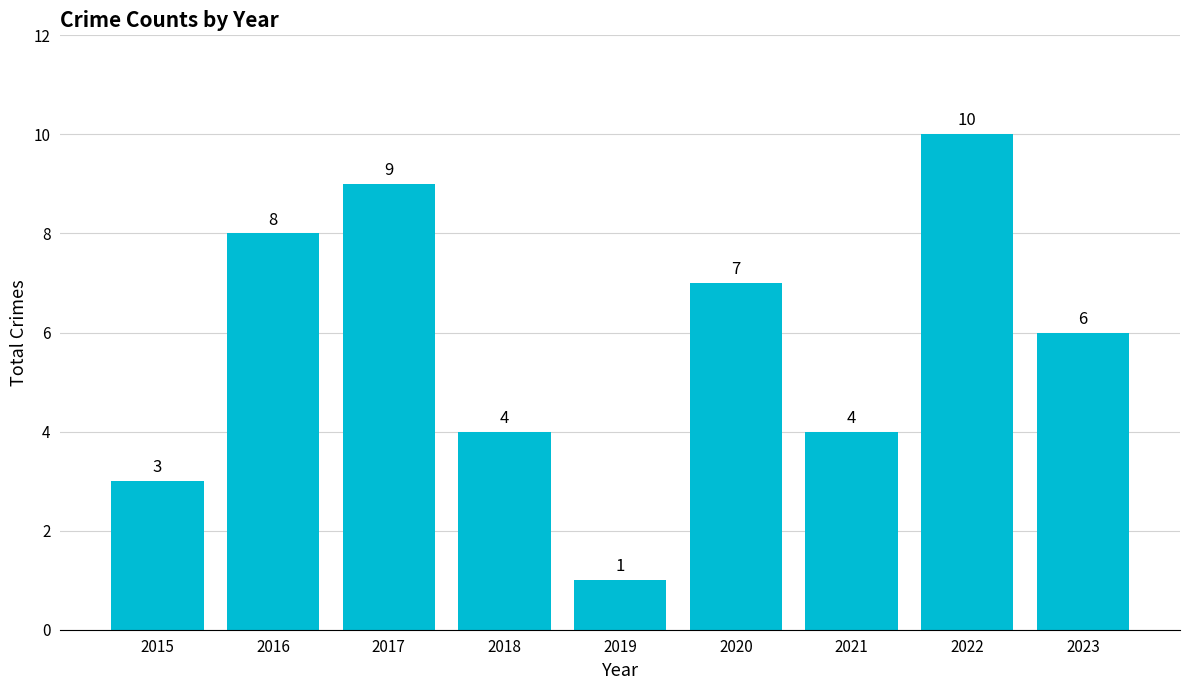

Count the number of categories in the chart.

9